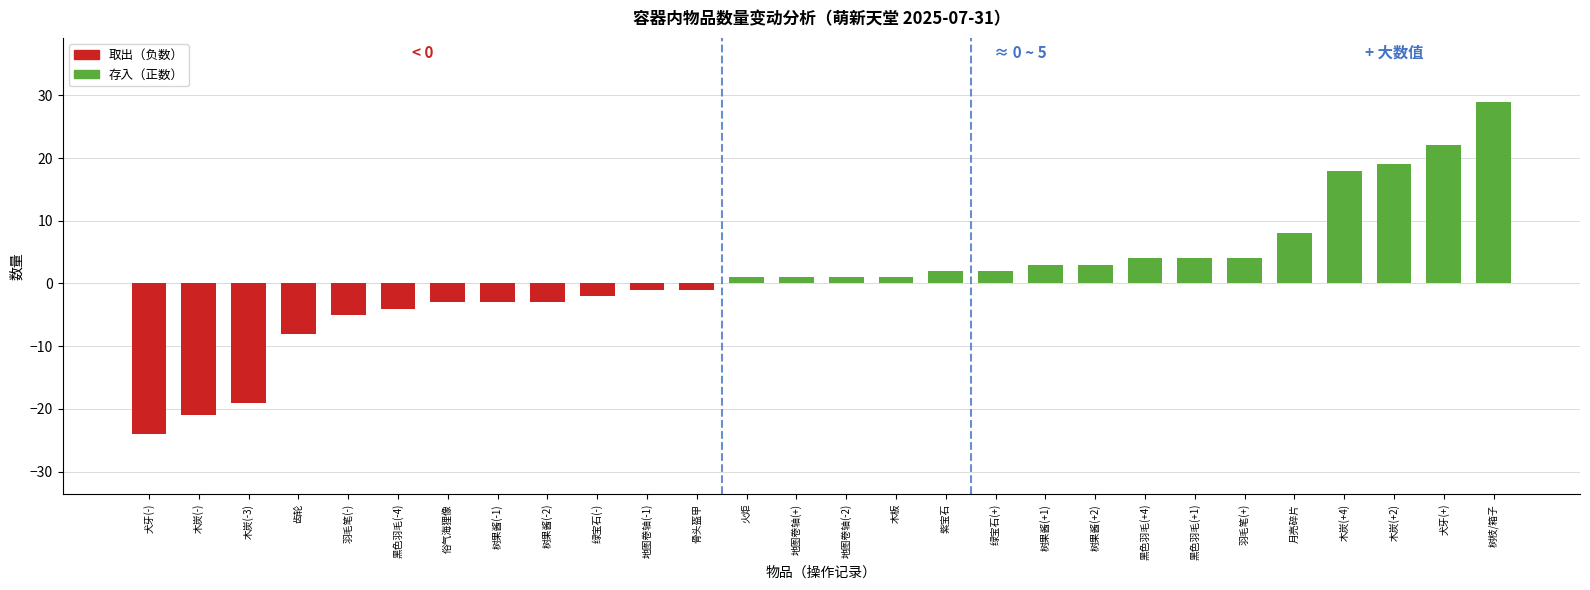

What is the label of the 4th bar from the left?

齿轮